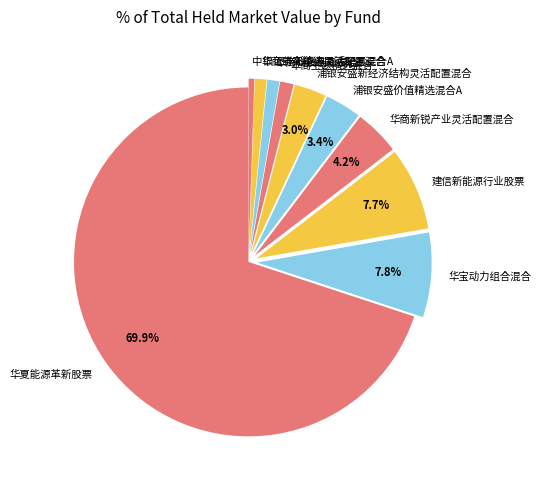

Which category has the smallest portion of the pie?

中银证券新能源灵活配置混合A